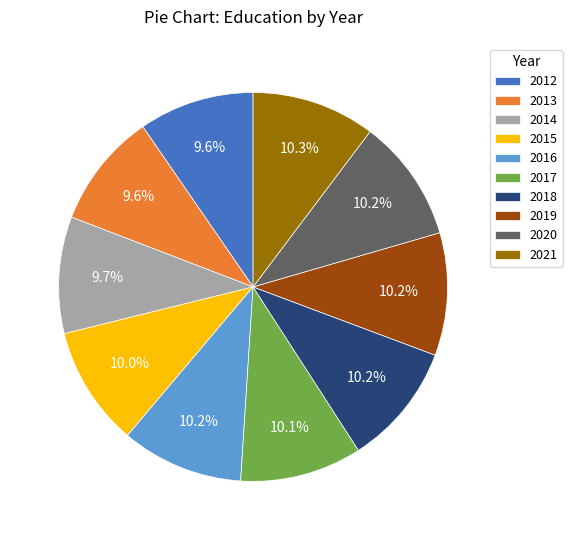

What is the ratio of the value at 2019 to the value at 2015?

1.0